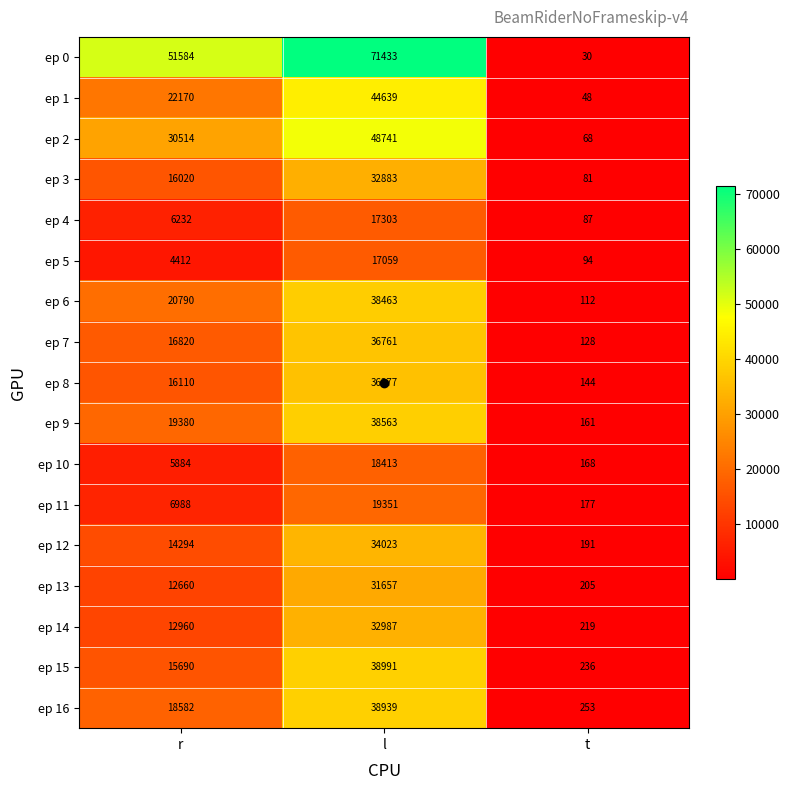

Which category has the highest value in the ep 0 series?

l